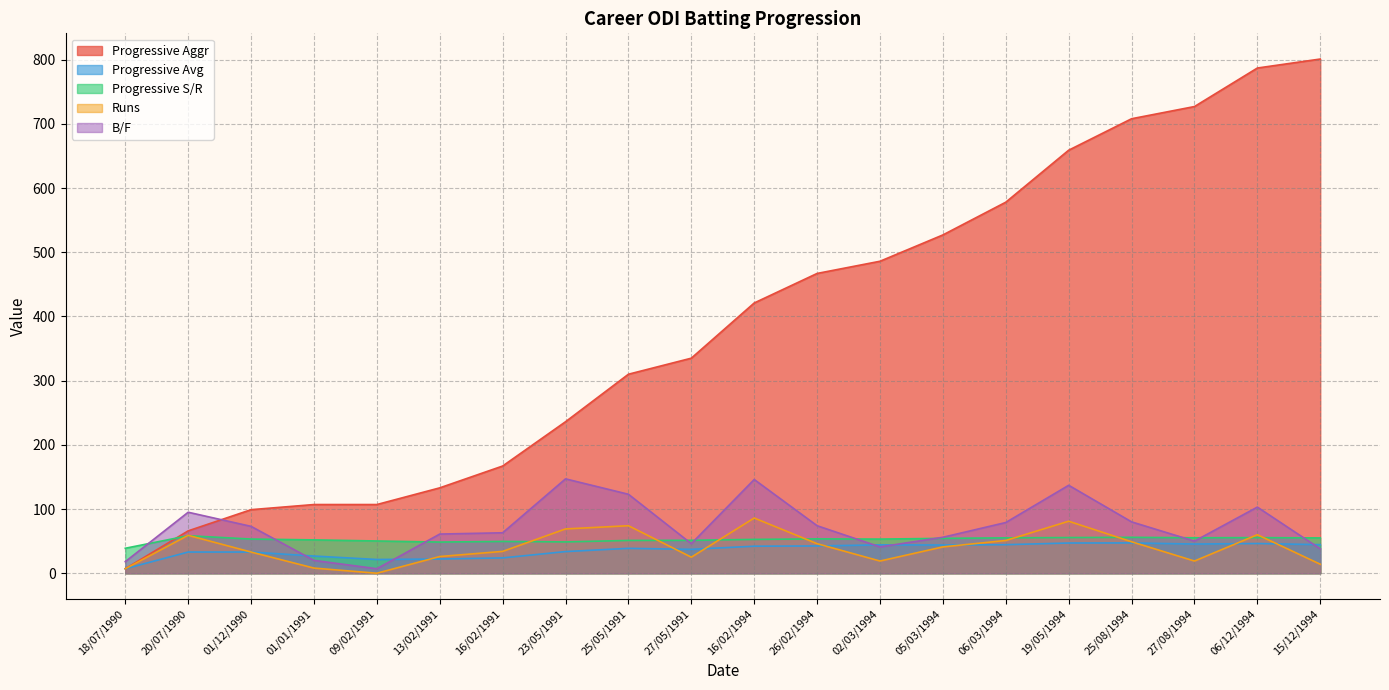

At which category does the chart reach its peak across all series?

15/12/1994